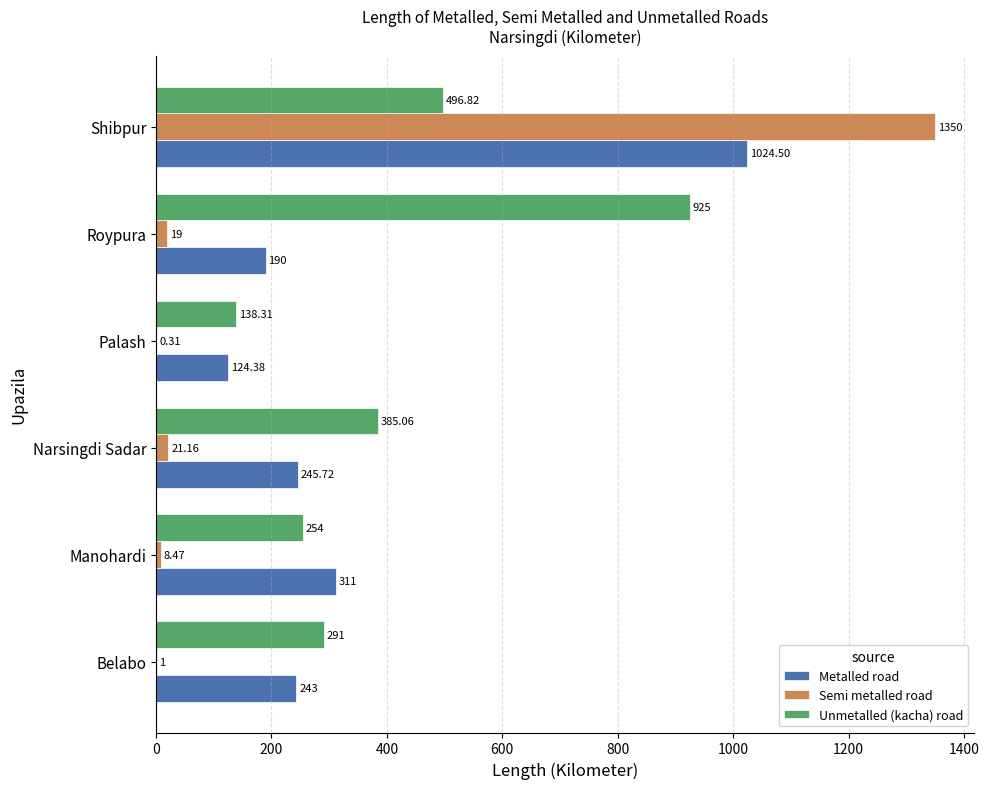

Is the value of Semi metalled road at Shibpur greater than the value of Metalled road at Narsingdi Sadar?

Yes